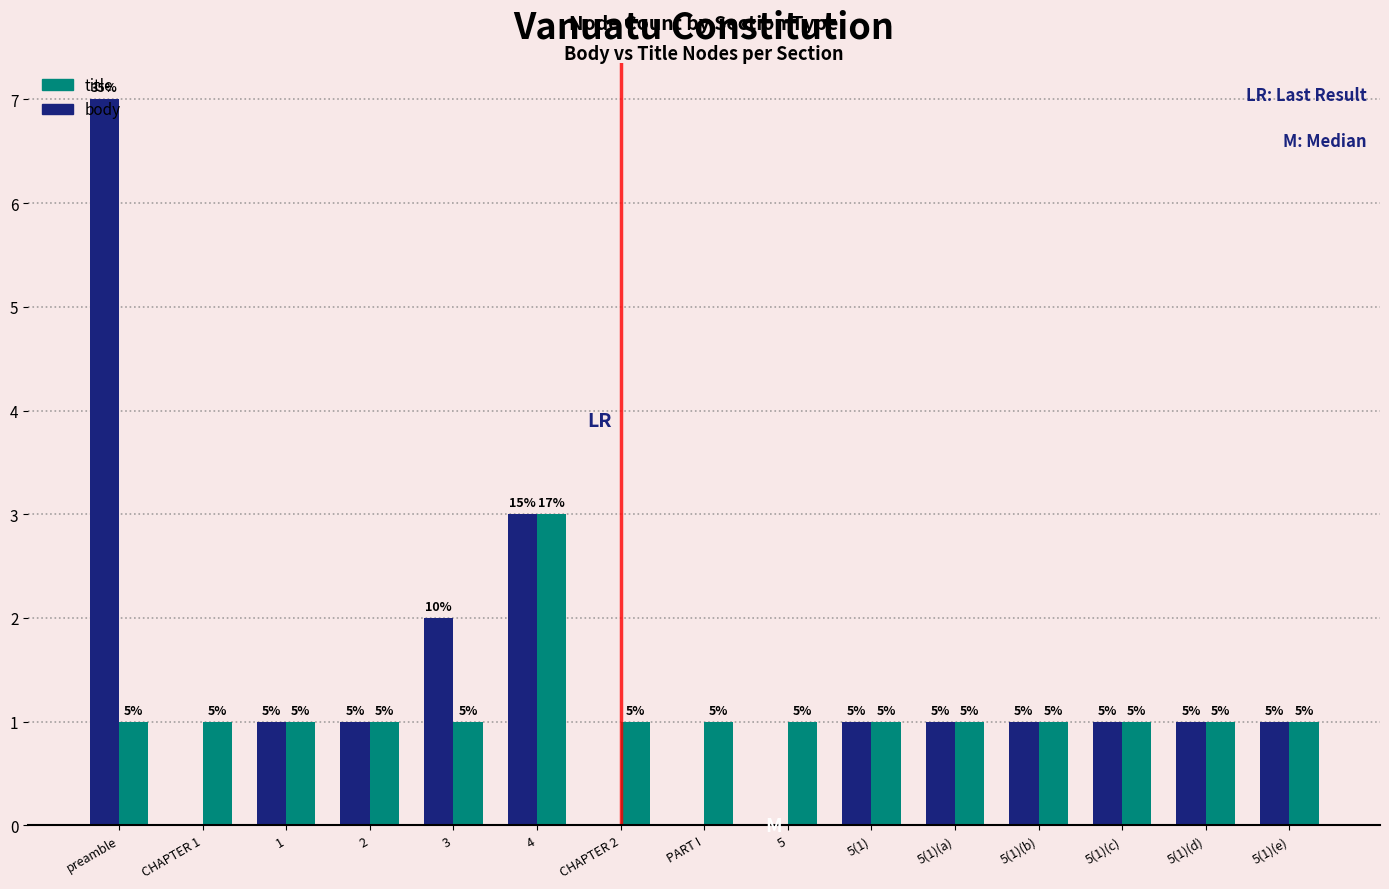

Rank the series by their maximum value, from highest to lowest.

body, title